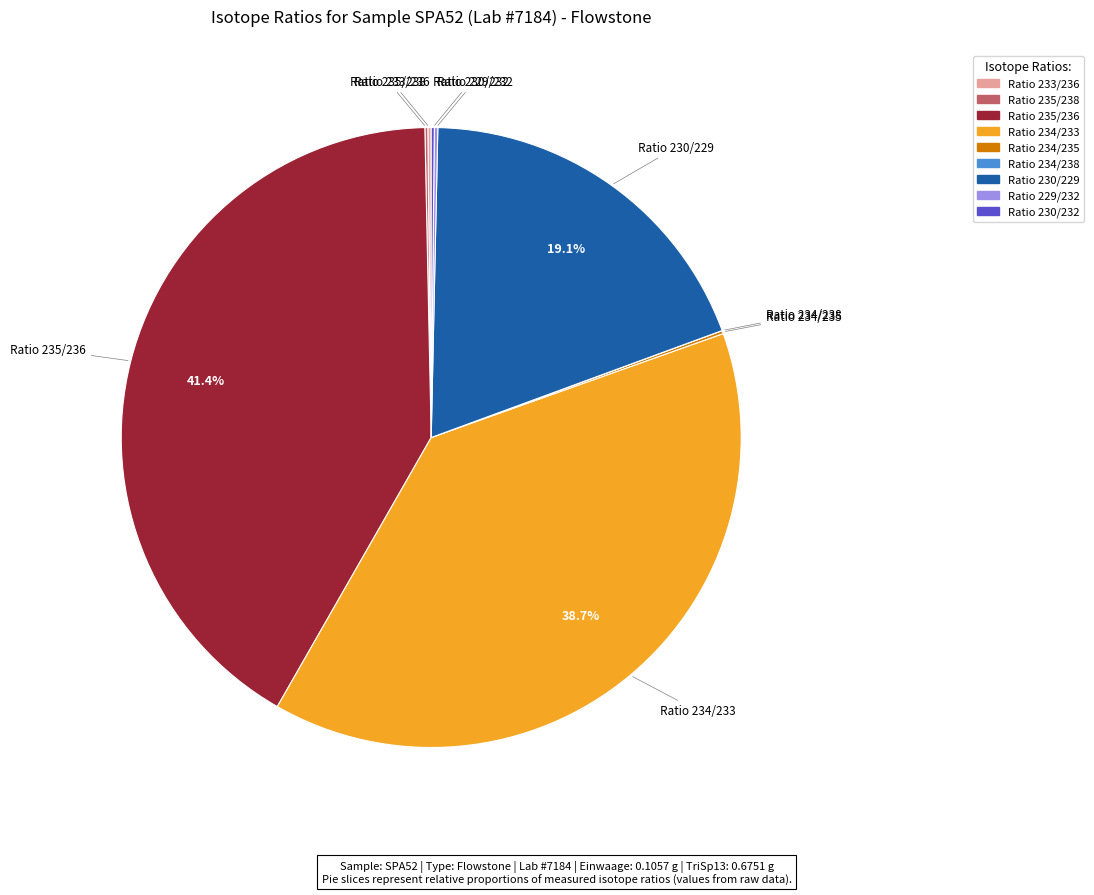

Is there a majority slice in this chart?

No